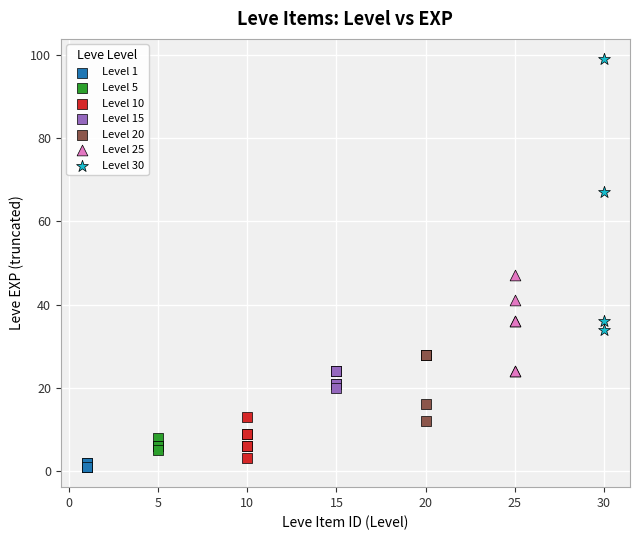

Which series has the largest Y range (max minus min)?

Level 30